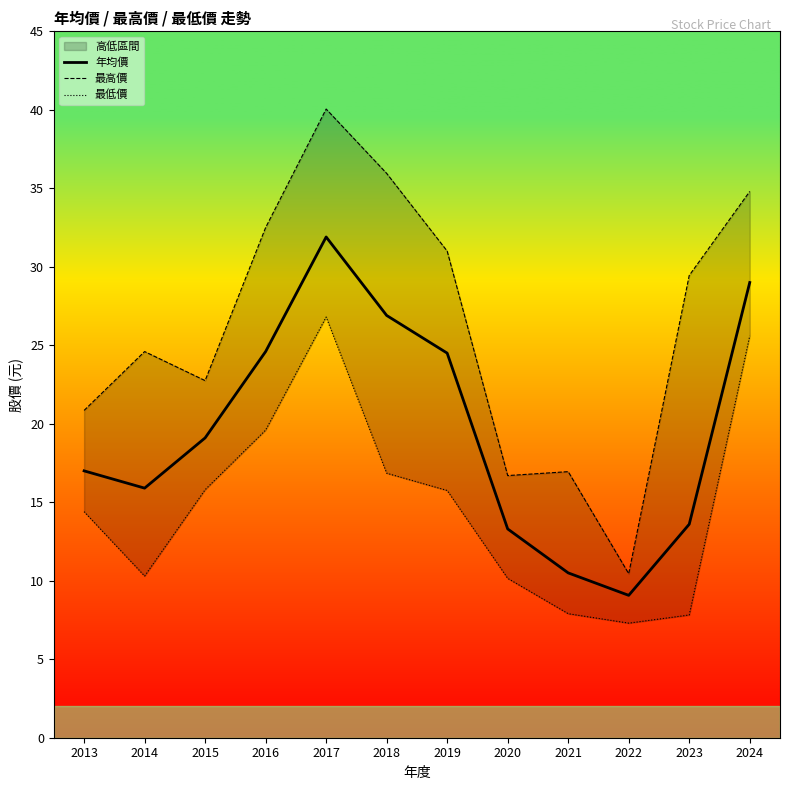

Between 2014 and 2023, which series saw the biggest shift?

最高價